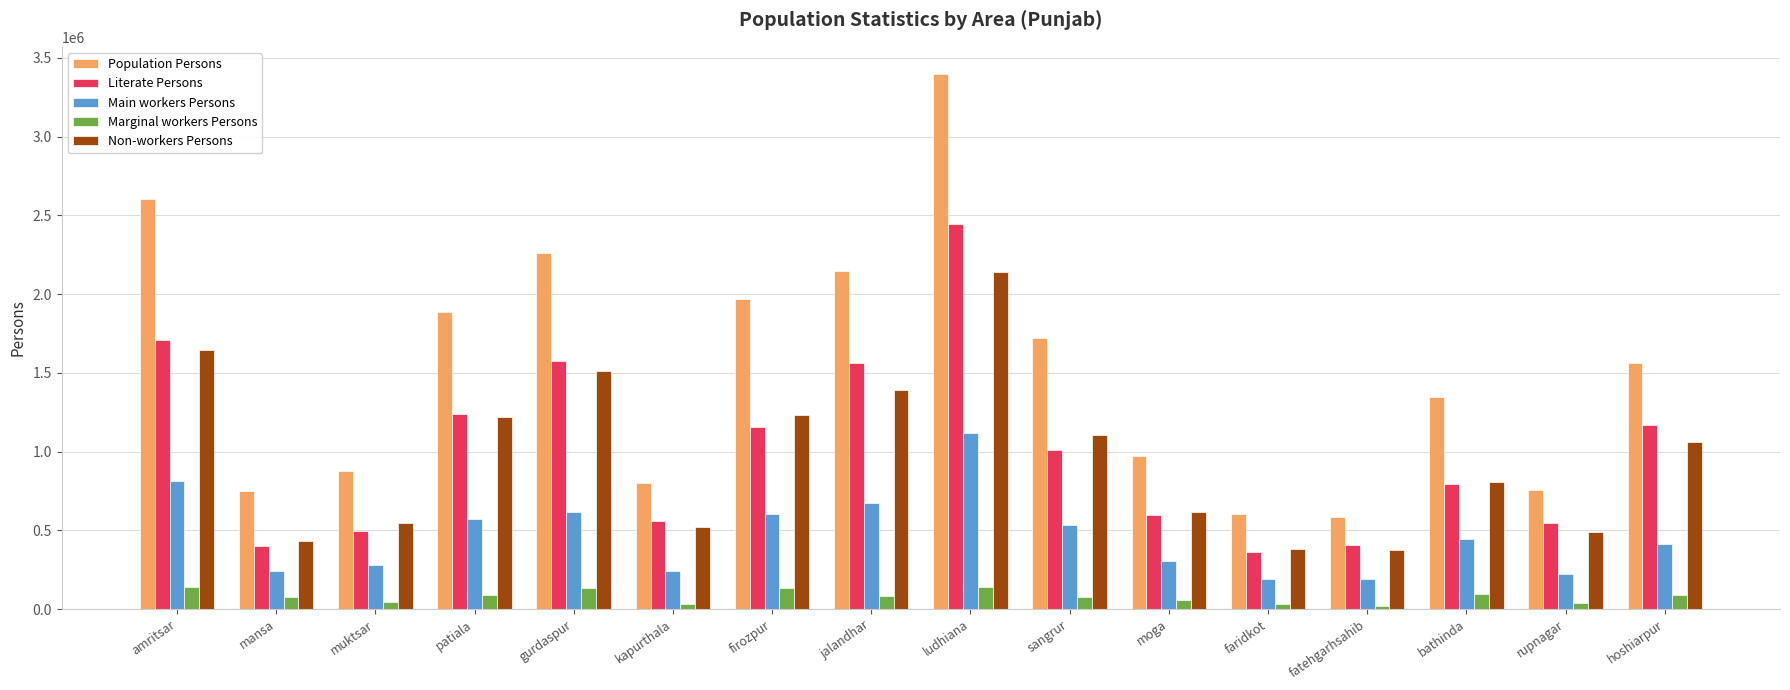

What is the value of the Marginal workers Persons bar at the 1st from the left?

138331